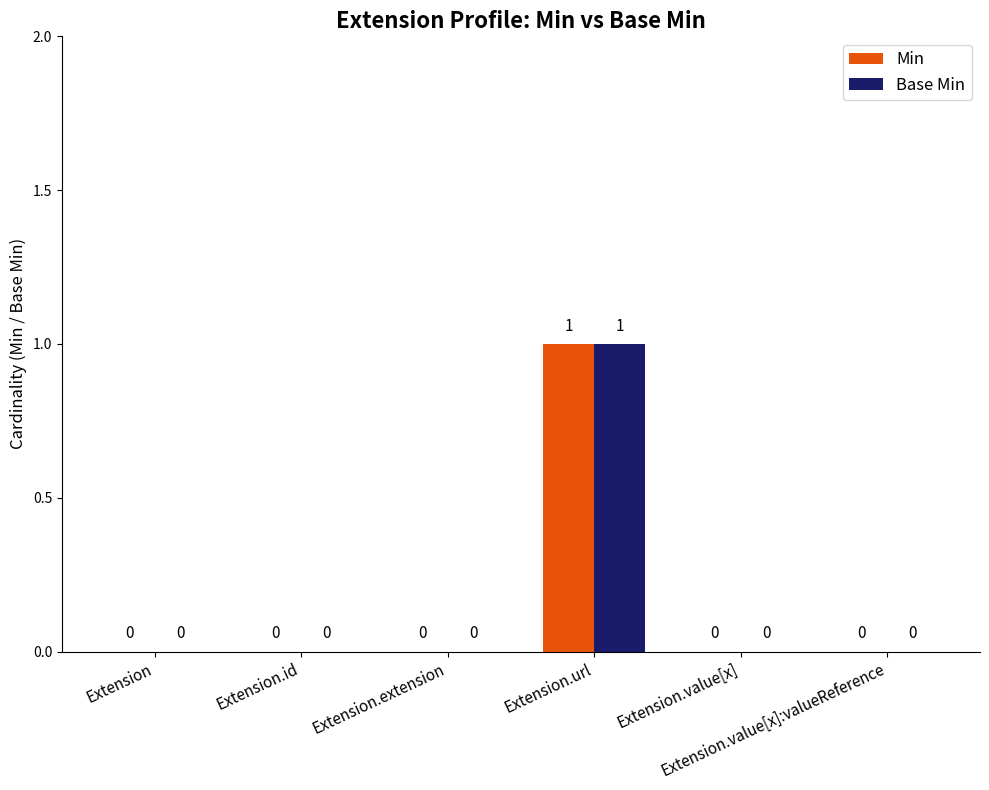

Reading right to left, what are all the values shown in this chart?

Min: 0	0	1	0	0	0
Base Min: 0	0	1	0	0	0